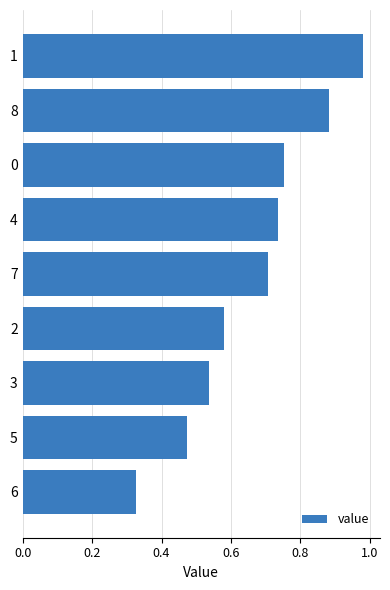

List the labels in order of value, smallest first.

6, 5, 3, 2, 7, 4, 0, 8, 1